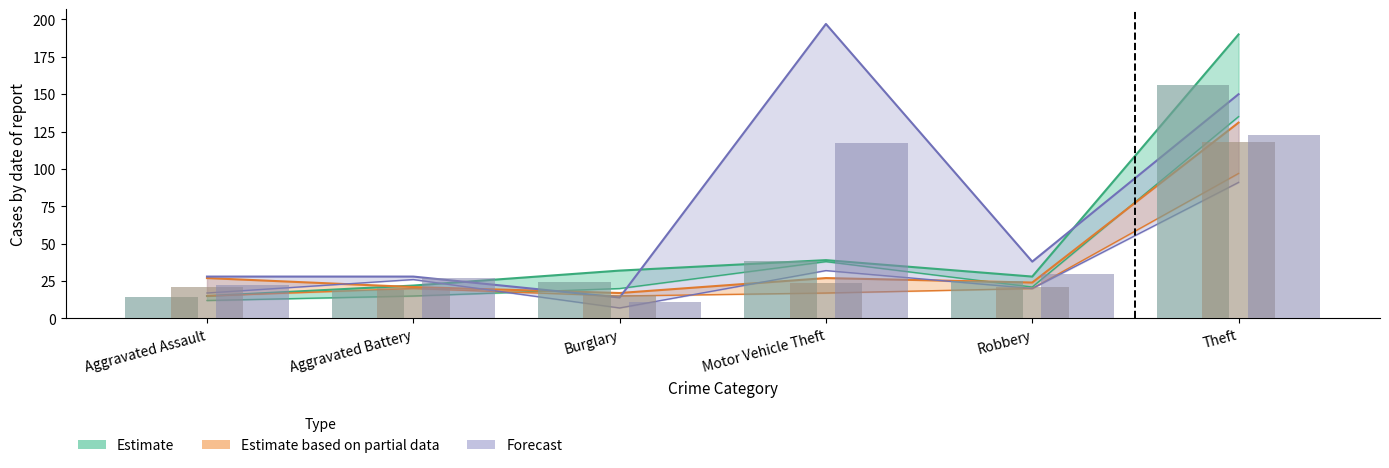

Is it true that 2018 equals 118.0 at Theft?

True